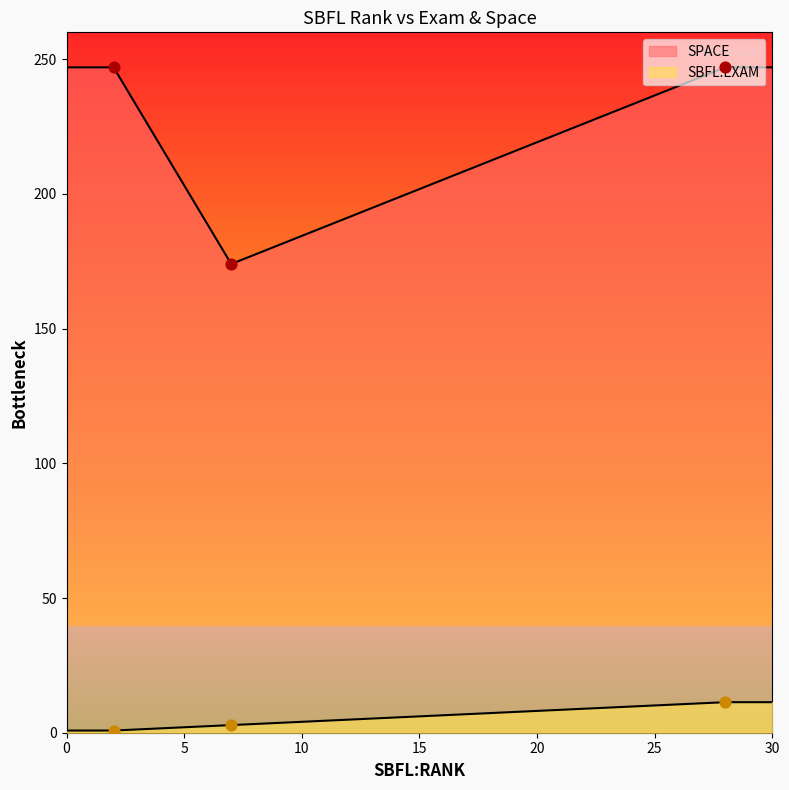

Which series reaches the maximum Y coordinate?

SPACE